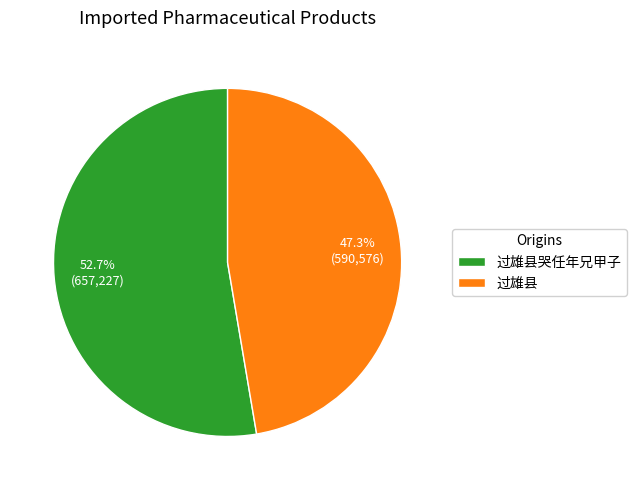

What is the largest slice in the pie chart?

过雄县哭任年兄甲子